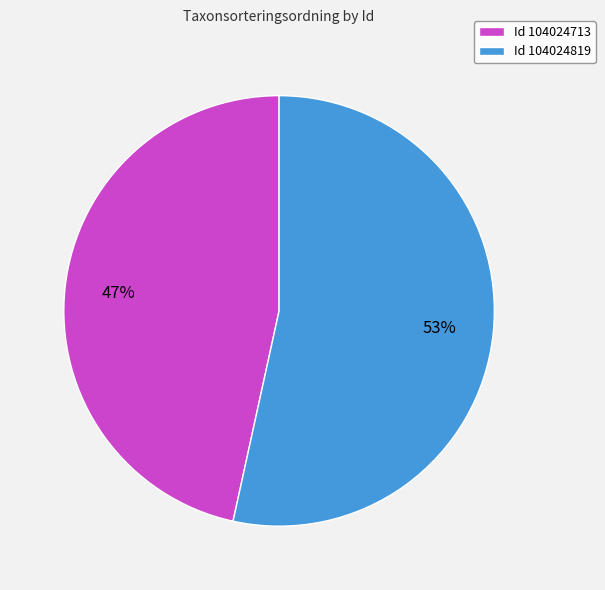

Is the sum of Id 104024713 and Id 104024819 greater than half?

Yes